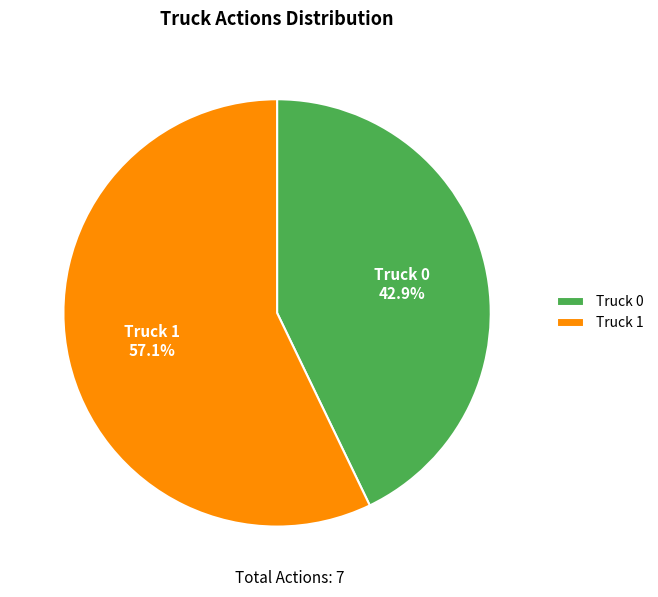

Which slice represents more than half of the pie?

Truck 1